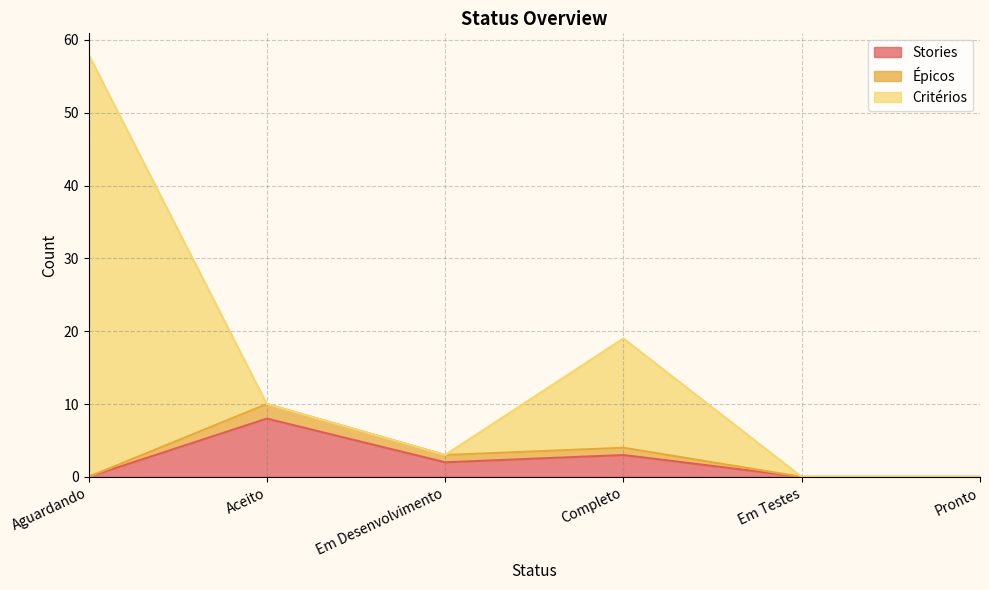

The value of Critérios at Pronto is -28. True or false?

False